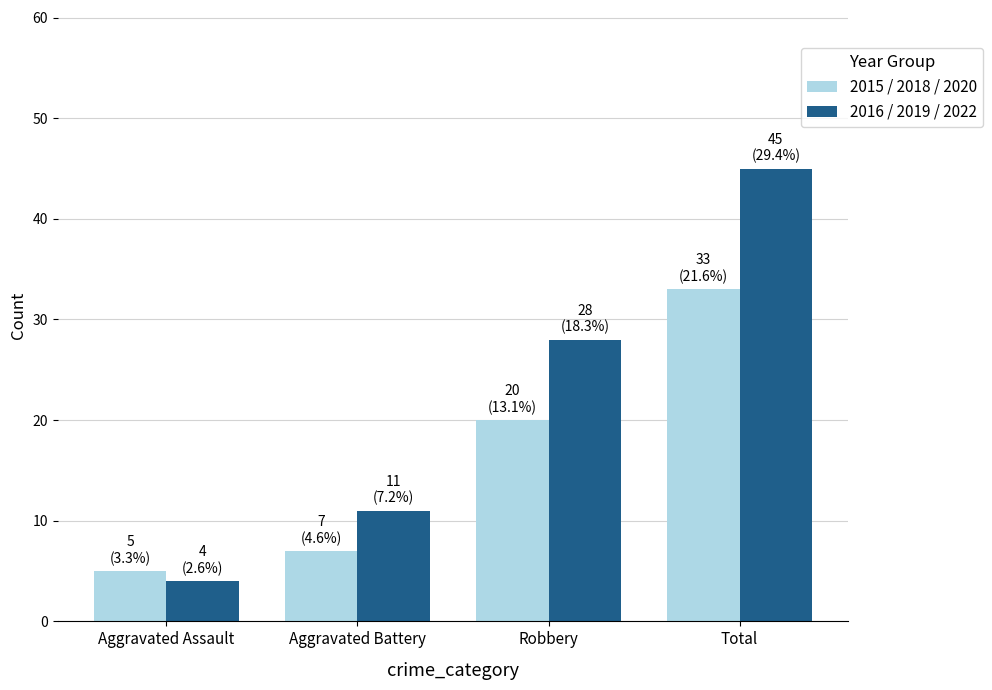

Reading right to left, what are all the values shown in this chart?

2015 / 2018 / 2020: 33	20	7	5
2016 / 2019 / 2022: 45	28	11	4